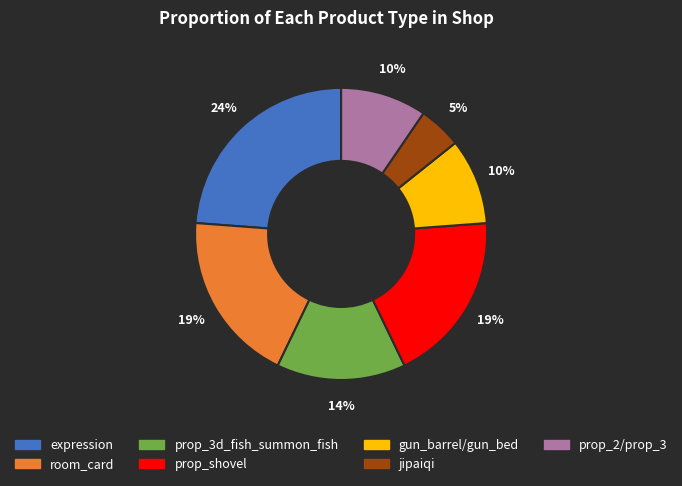

To the nearest percent, what is the average slice percentage?

14%